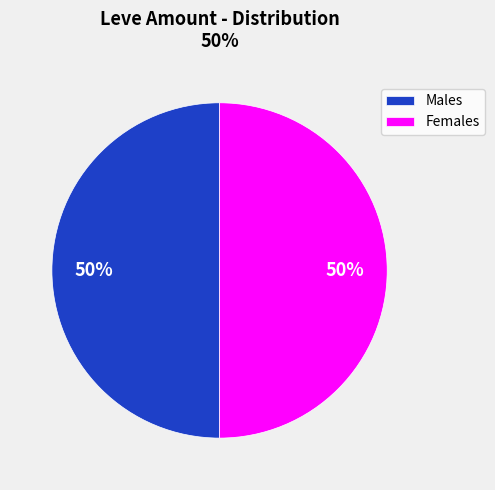

The Females slice represents 60% of the pie. True or false?

False